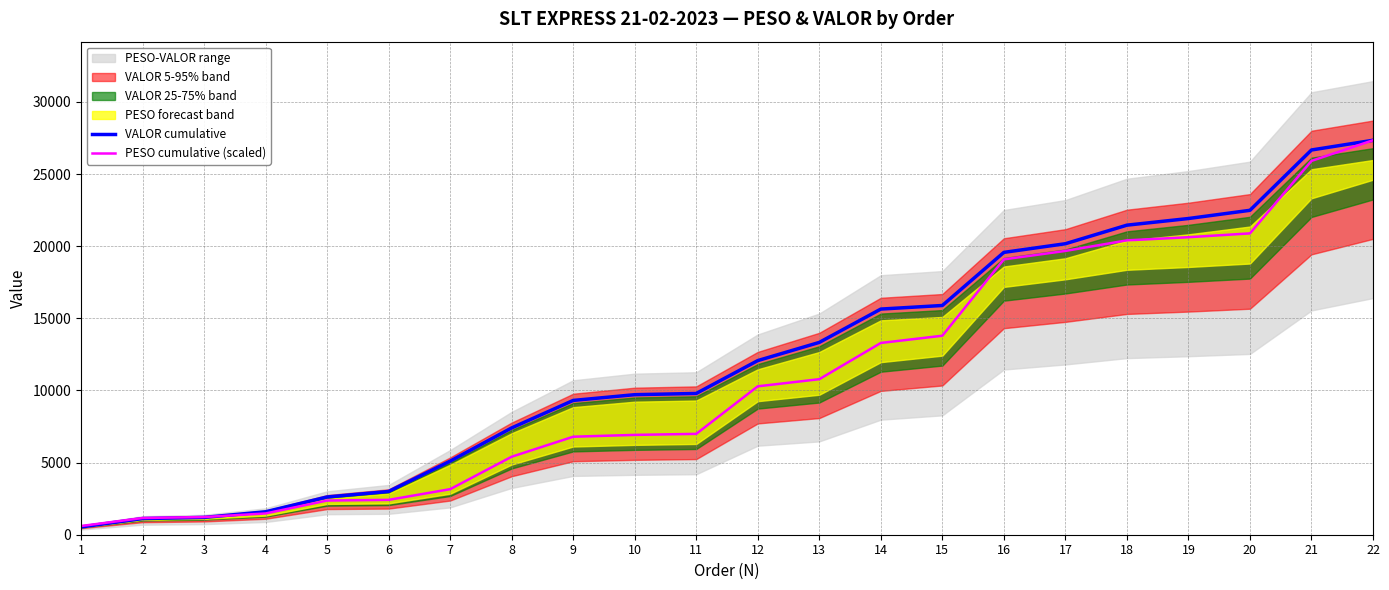

Between 6 and 18, which series saw the biggest shift?

VALOR cumulative